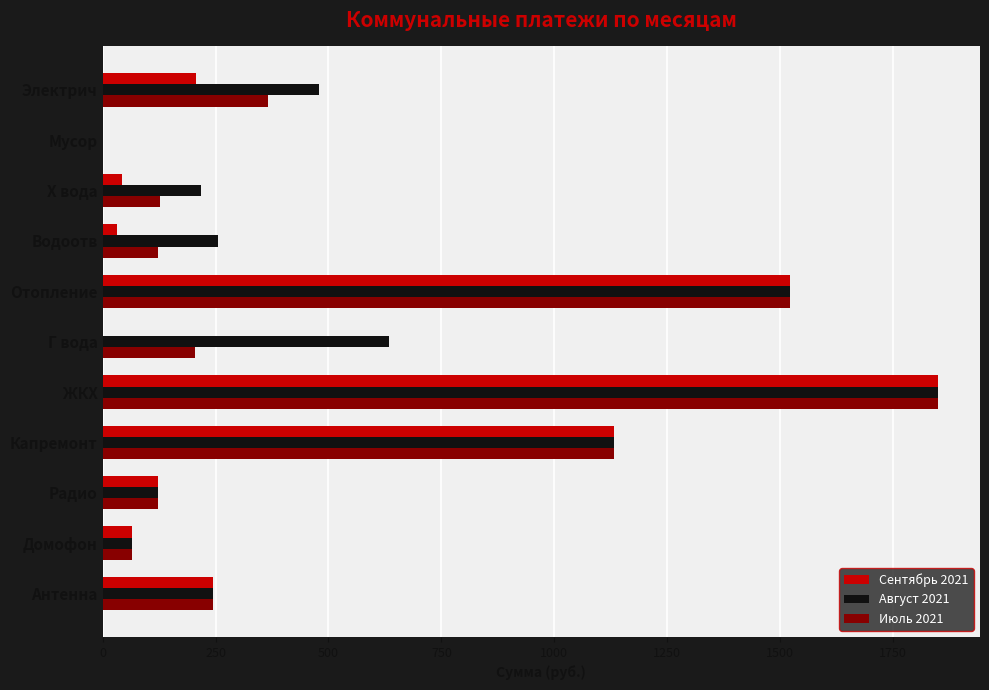

The value of Июль 2021 at Капремонт is 1671.9. True or false?

False